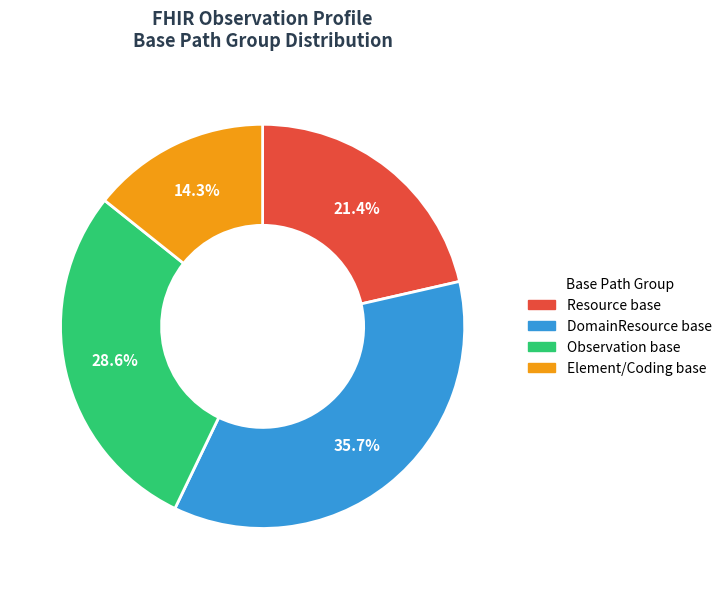

How many slices are in this pie chart?

4